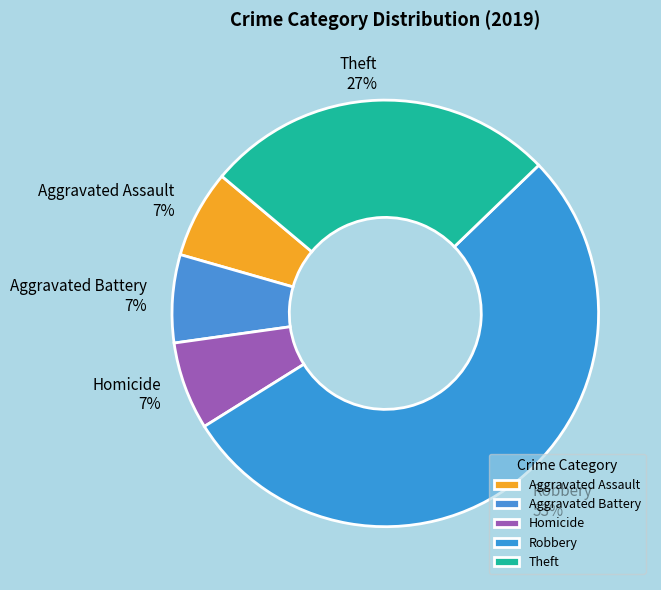

Combined, do Robbery and Aggravated Assault account for over 50%?

Yes